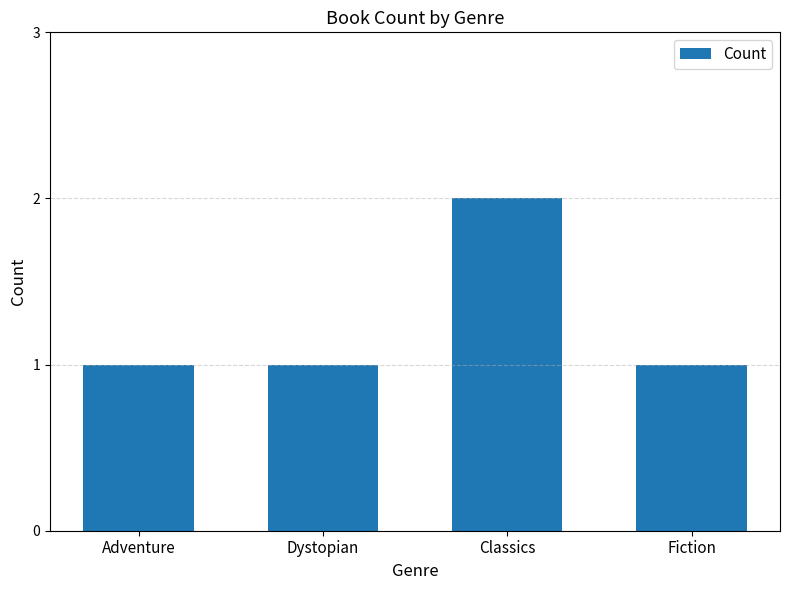

Reading right to left, transcribe all the data shown in this chart.

Fiction=1	Classics=2	Dystopian=1	Adventure=1